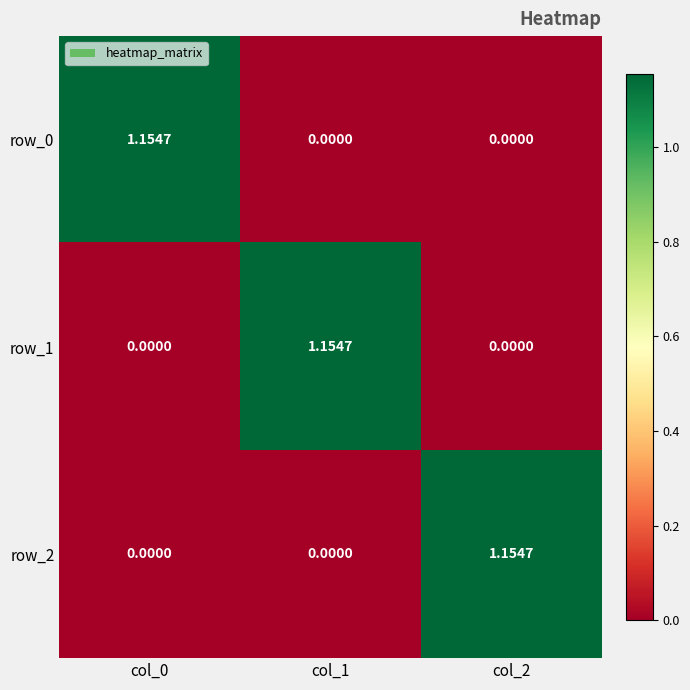

Is it true that row_2 equals -0.8 at col_1?

False